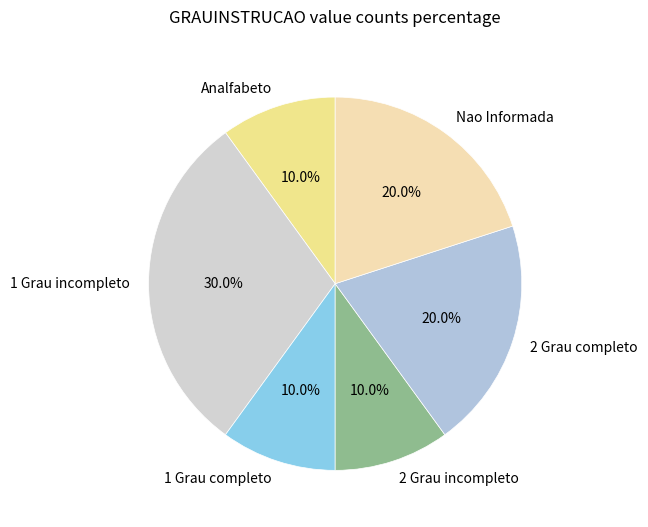

Approximately how many times larger is the value at 2 Grau incompleto compared to 1 Grau incompleto?

0.3